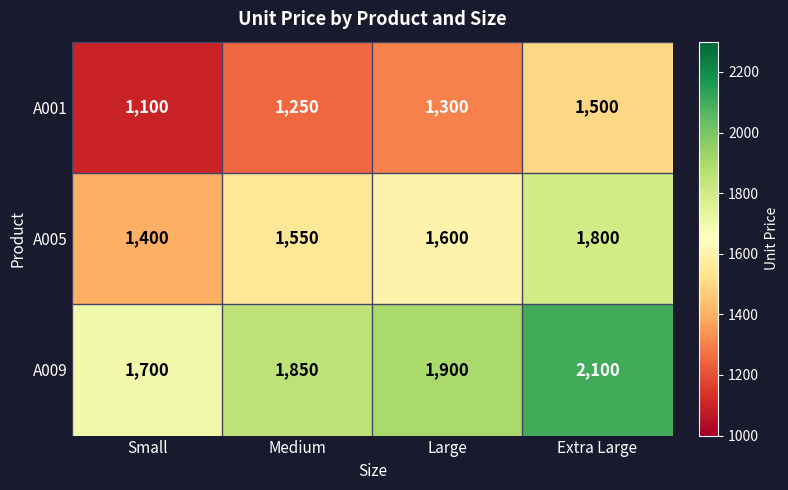

True or false: A001 has a value of 526 at Medium.

False